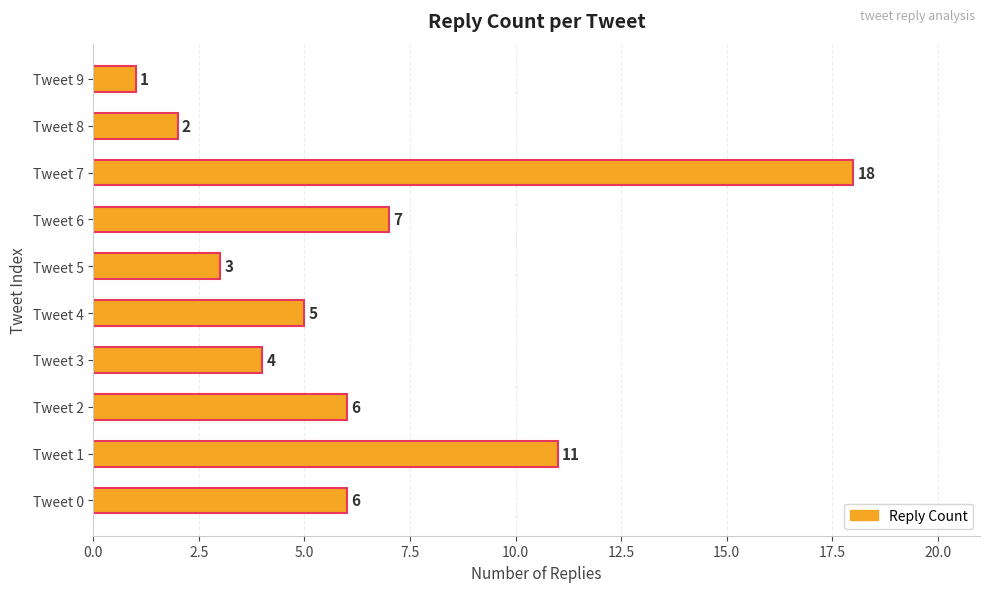

What is the sum of the values at Tweet 9 and Tweet 1?

12